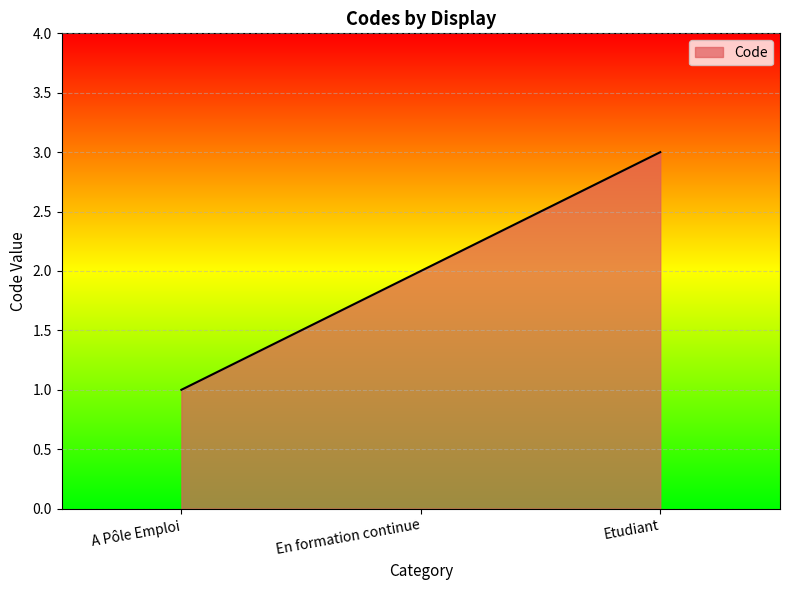

Which has a higher value, Etudiant or A Pôle Emploi?

Etudiant